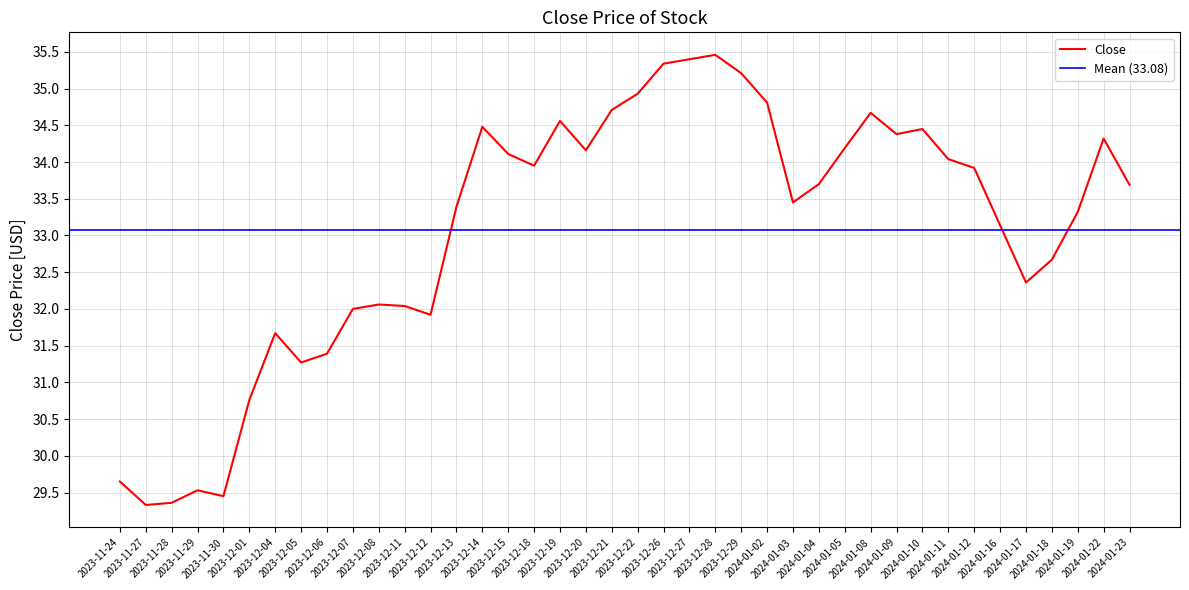

Between 2024-01-03 and 2023-12-13, which is larger?

2024-01-03